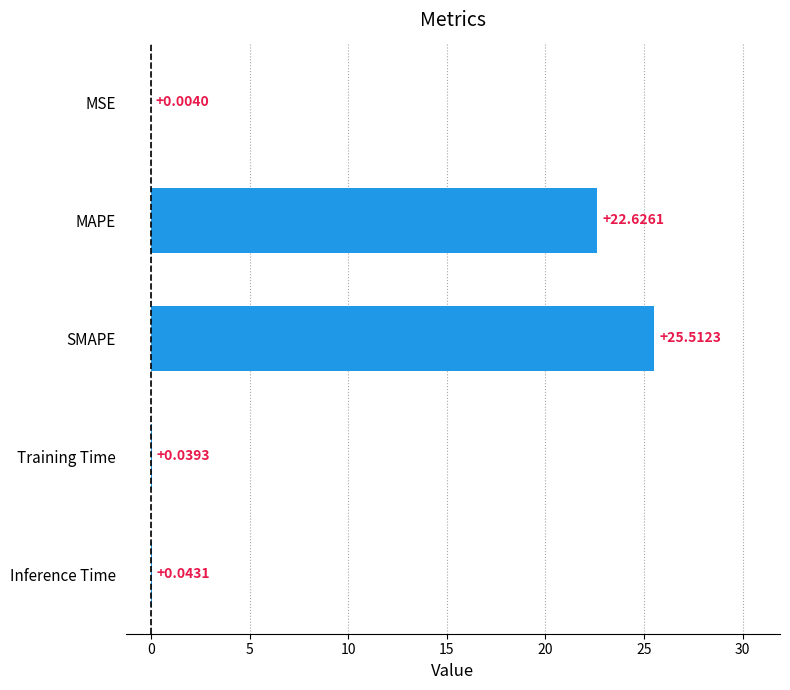

What is the sum of the values at MAPE and MSE?

22.6